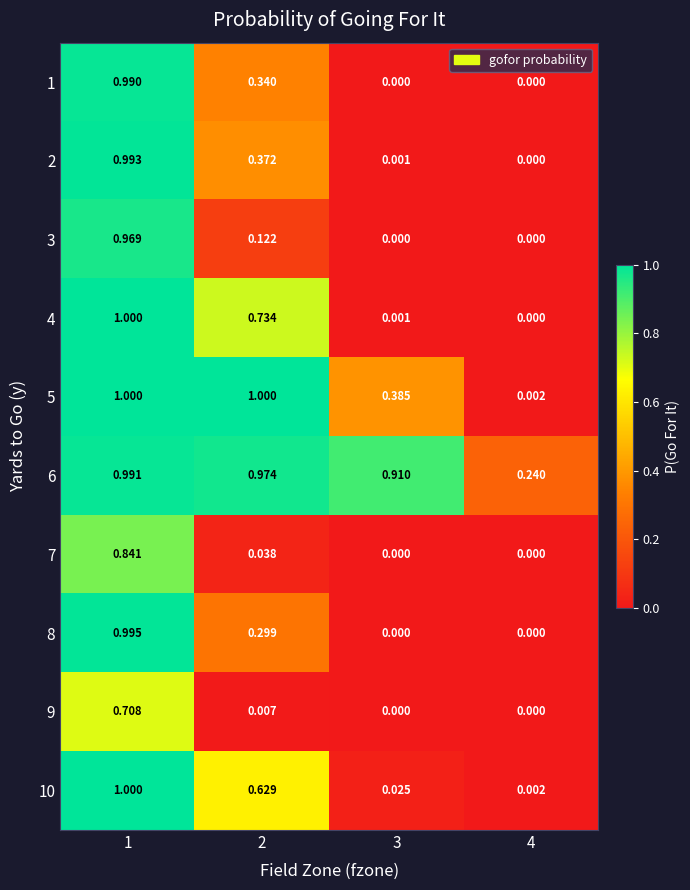

Is the value of 2 at 1 greater than the value of 1 at 2?

Yes